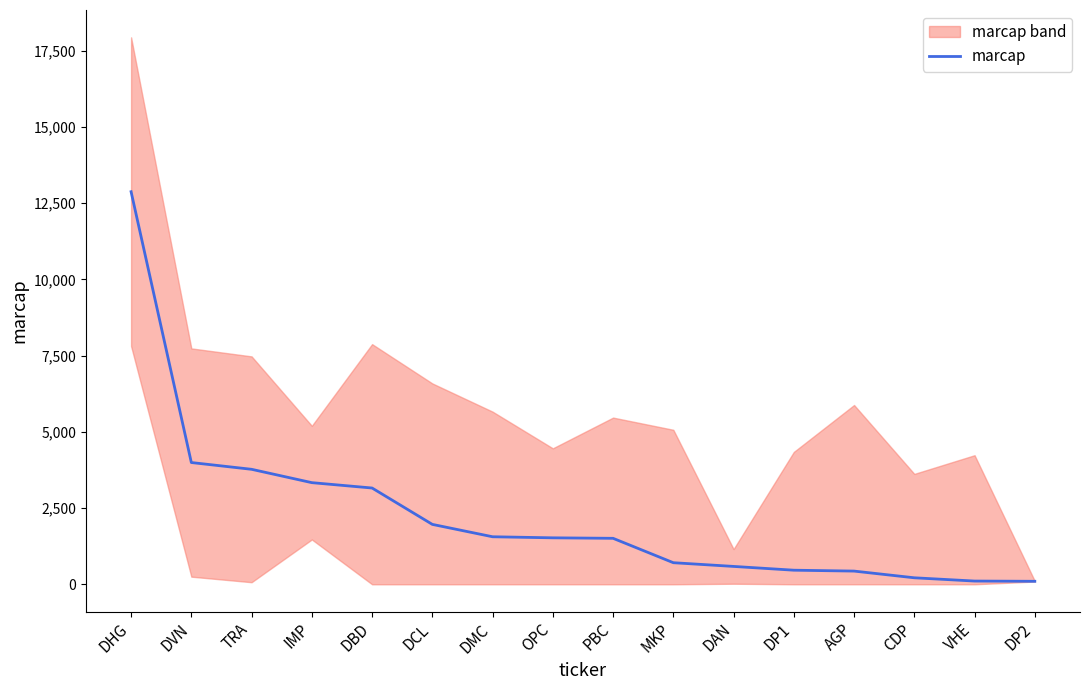

What is the value of the 15th point from the left?

106